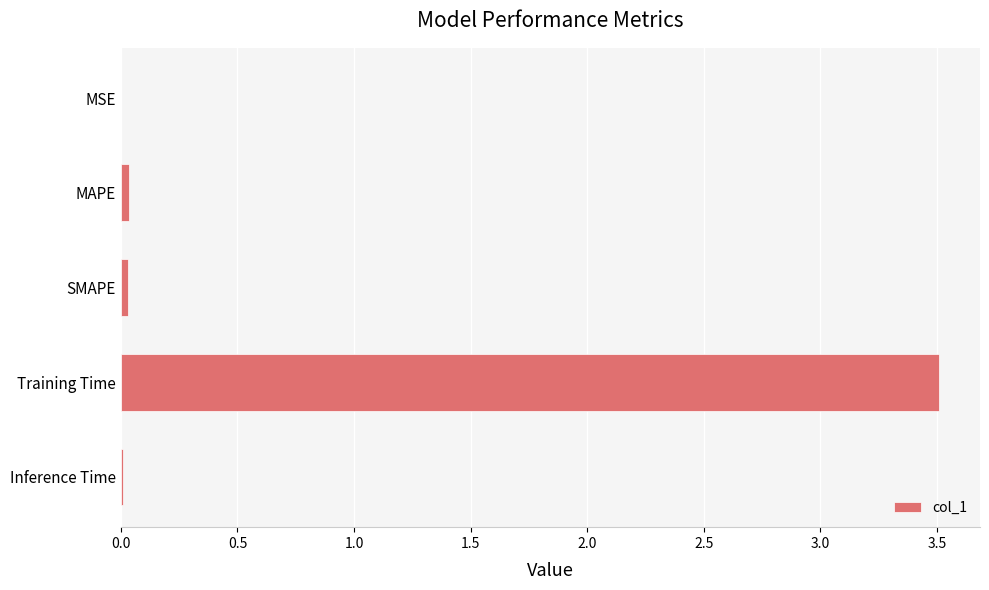

Which label corresponds to the largest value in the chart?

Training Time